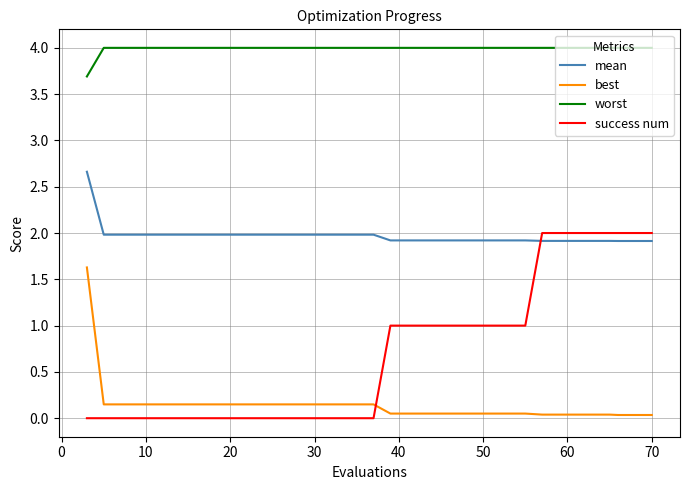

True or false: worst and best cross at least once.

False